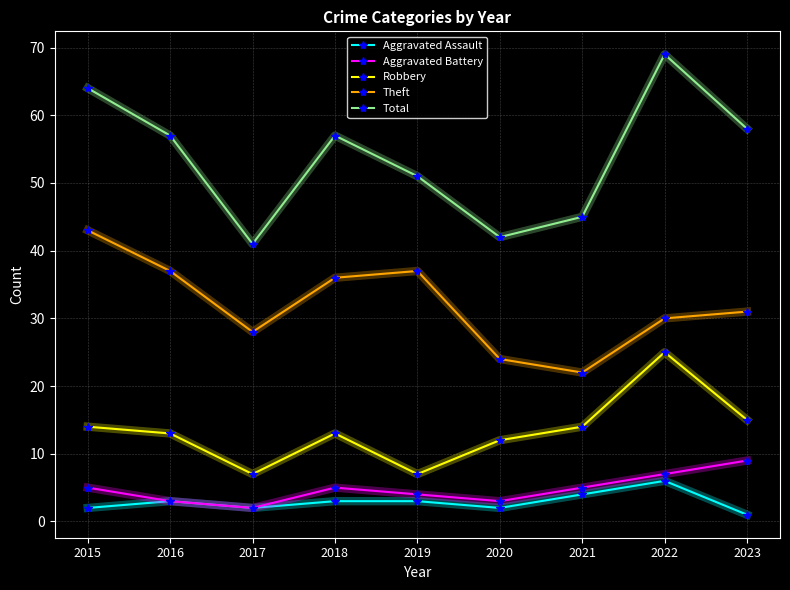

Where is the first local maximum for Robbery?

2018